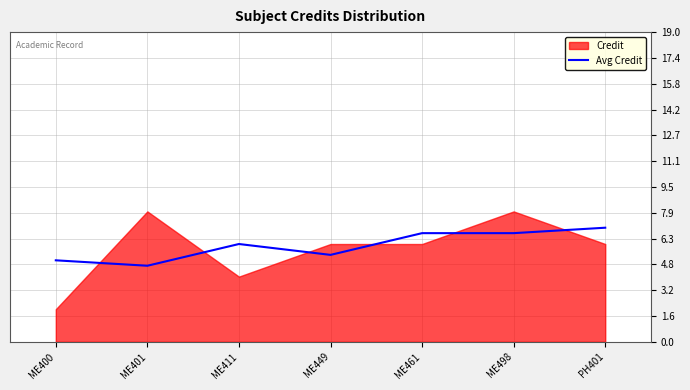

The chart shows a value of 1.5 at ME400. True or false?

False